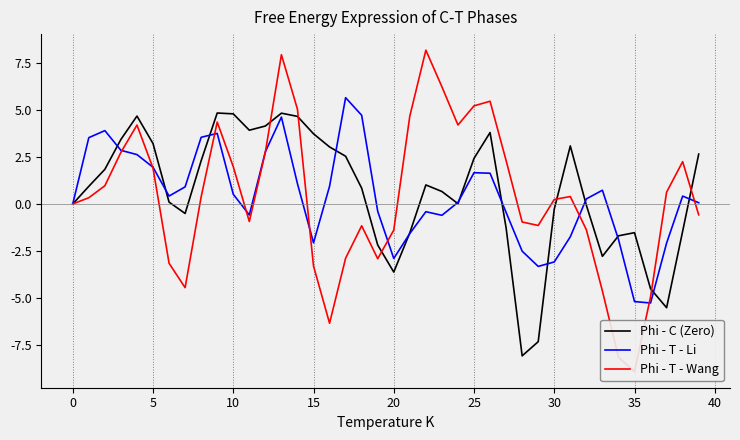

How many intersections are there between Phi - T - Wang and Phi - C (Zero)?

6